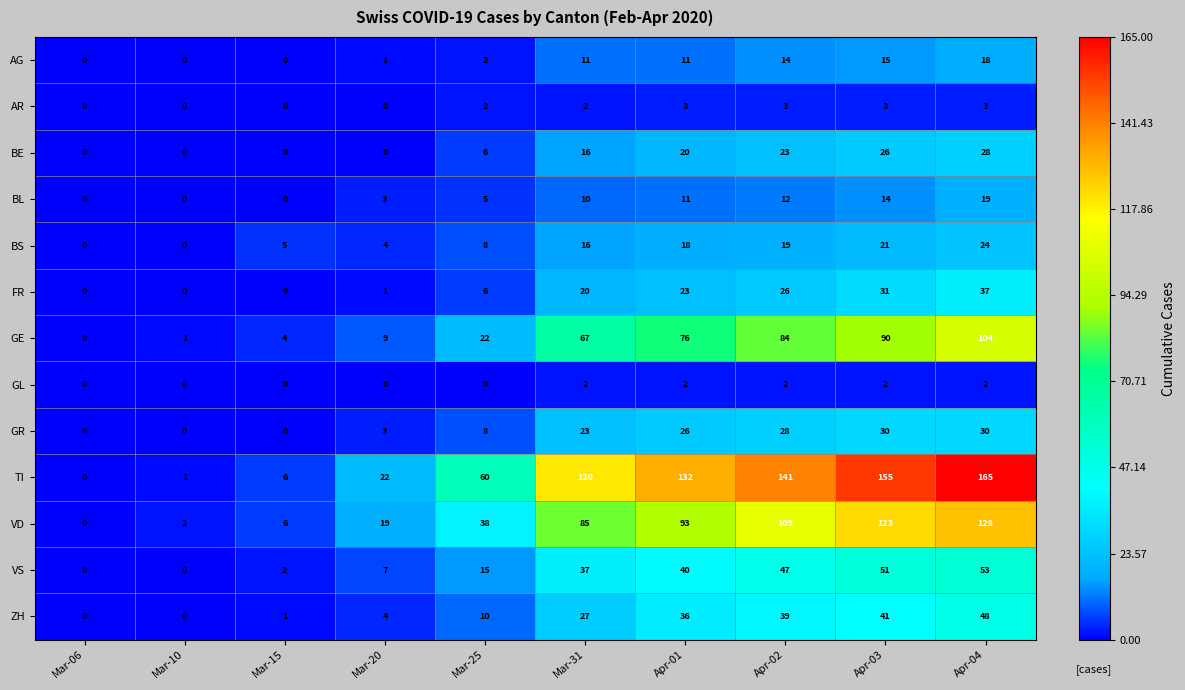

What is the difference between the TI values at Mar-20 and Mar-15?

16